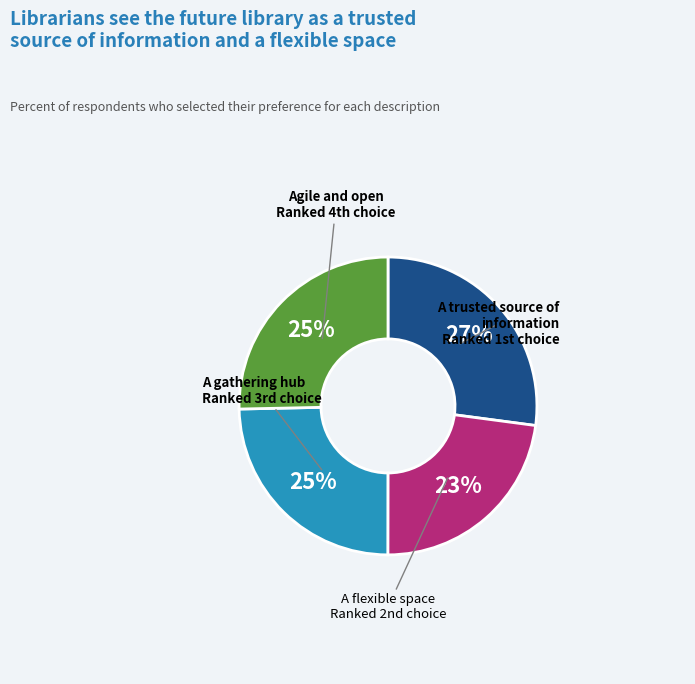

To the nearest percent, what is the difference between the largest and smallest slice percentages?

4%